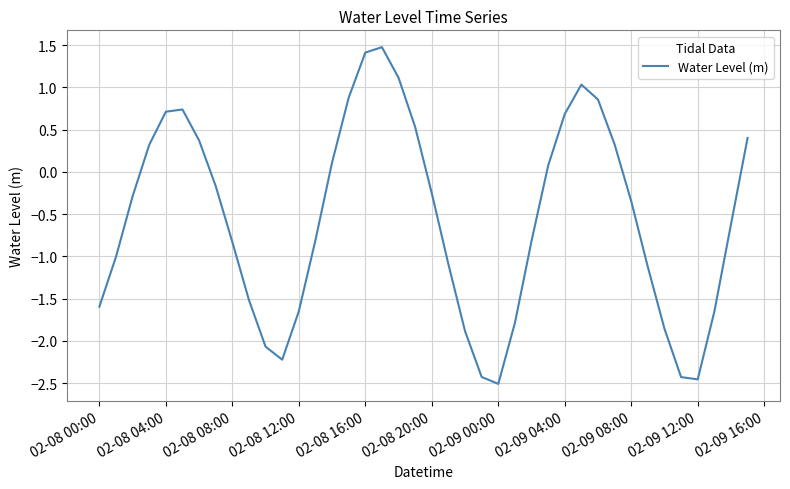

What is the greatest value displayed?

1.5